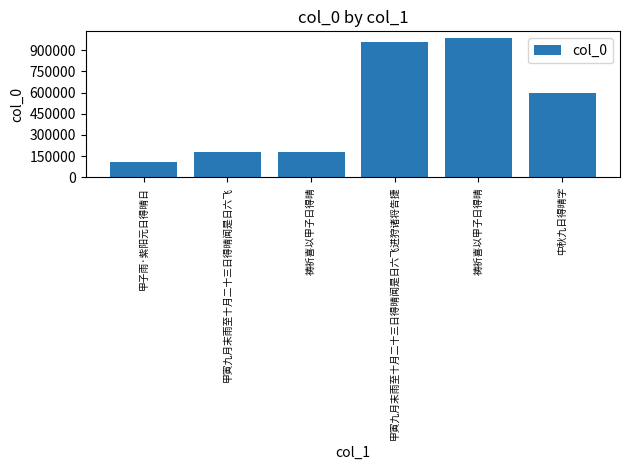

Between 祷祈喜以甲子日得晴 and 祷祈喜以甲子日得晴, which is larger?

祷祈喜以甲子日得晴